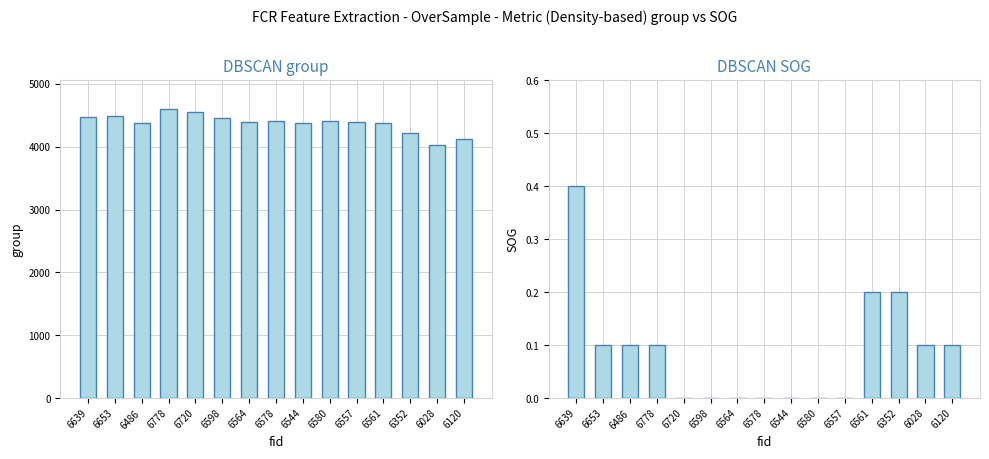

How many values in the group series exceed 4393?

7